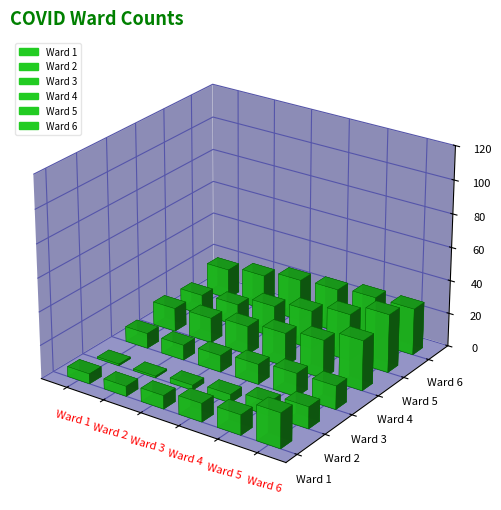

Which series has the largest range (max minus min)?

5